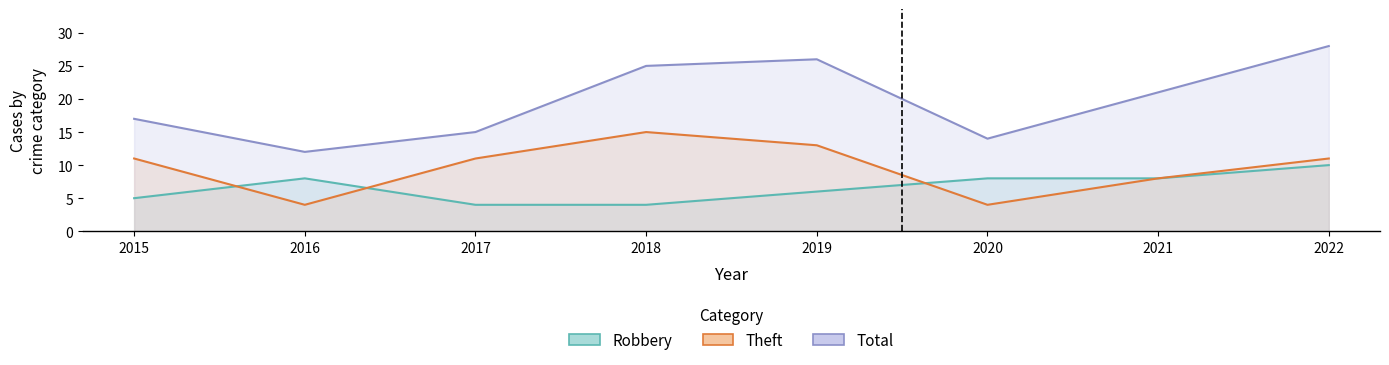

Is it true that Total equals 25 at 2018?

True